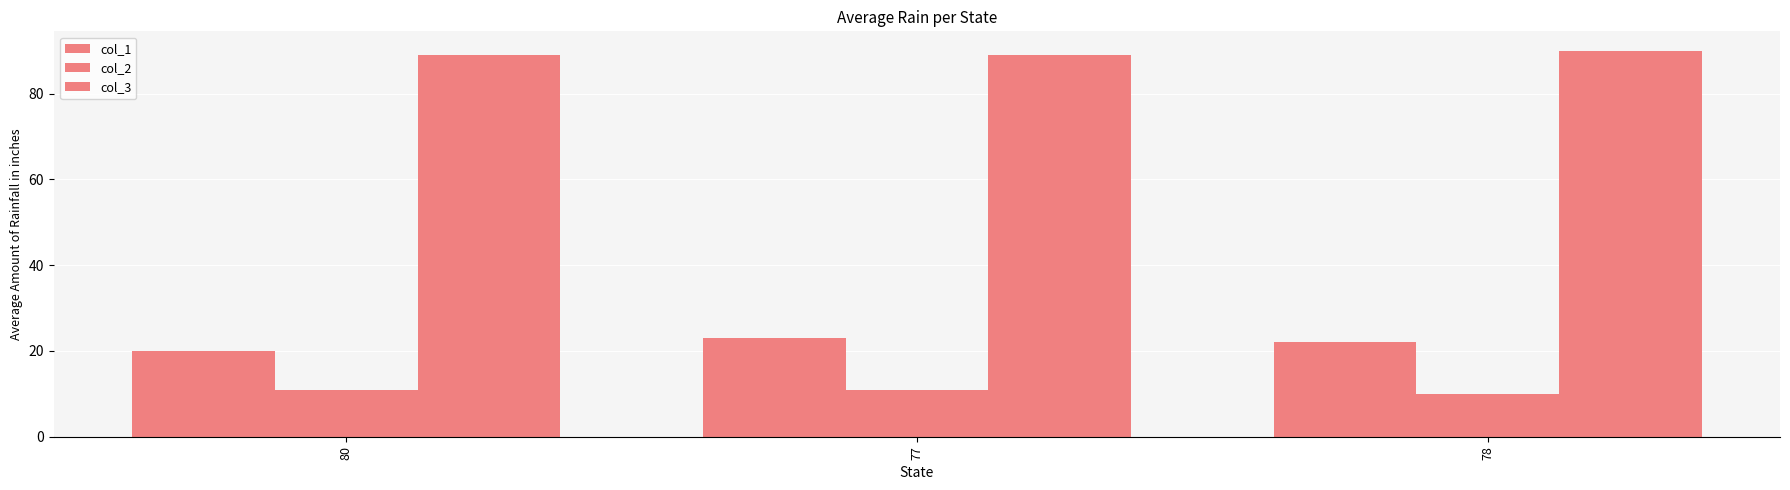

How many groups of bars are there?

3